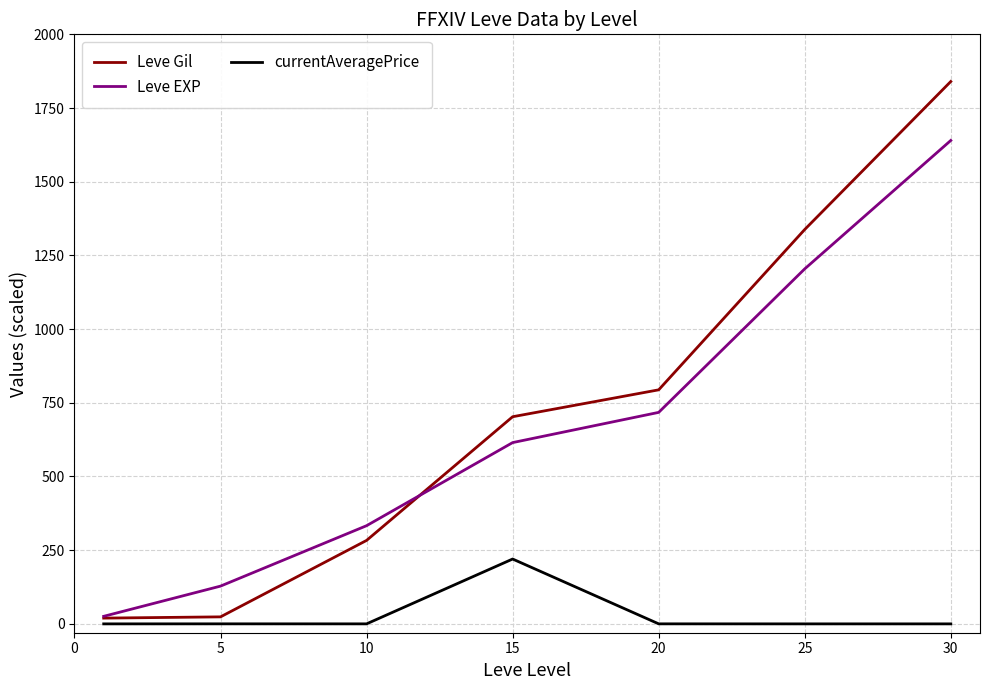

How many lines are shown in the chart?

3